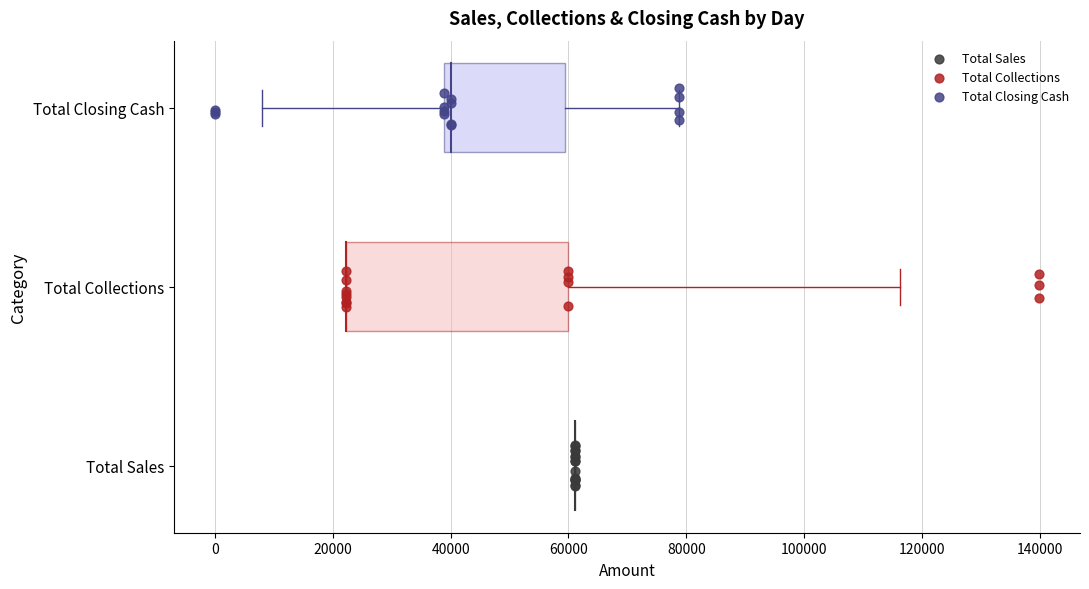

Which series contains the highest Y value?

Total Closing Cash